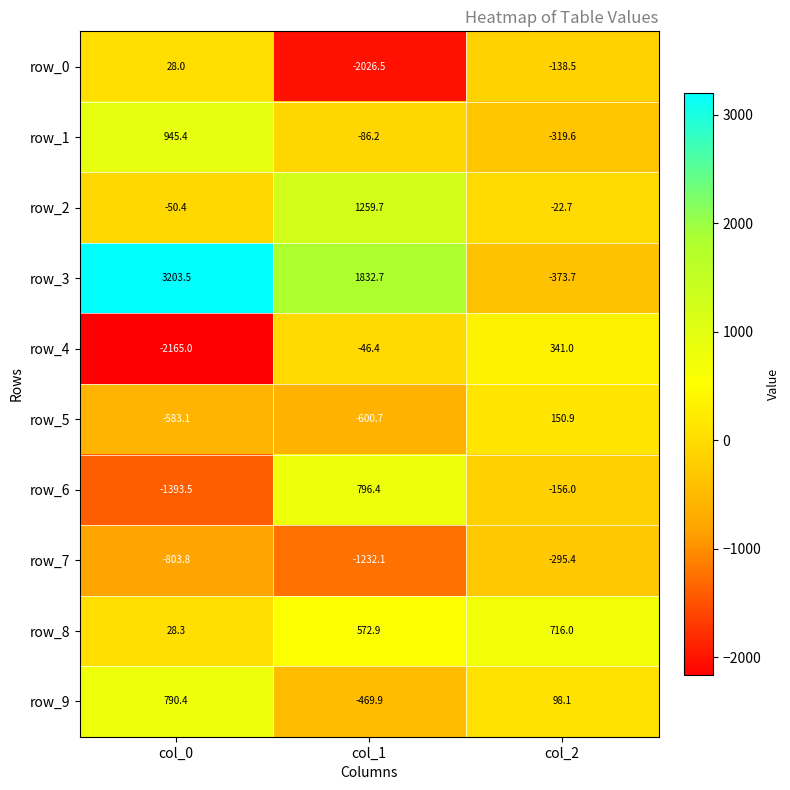

How many values in row_6 are below zero?

2